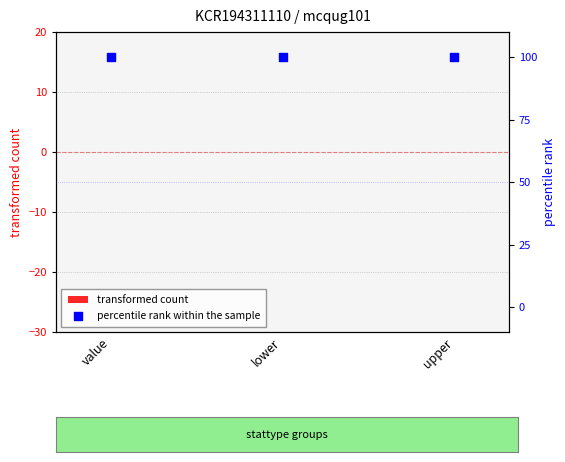

What is the total value across all series at lower?

100